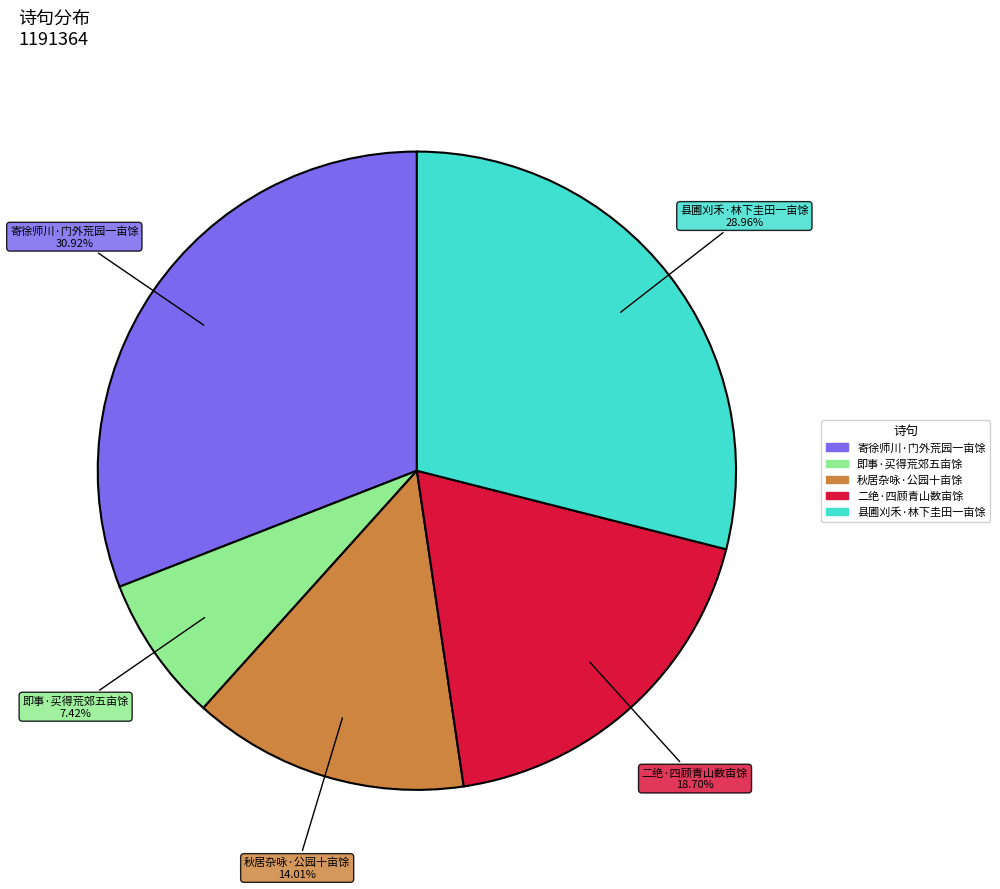

To the nearest percent, what portion does 县圃刈禾·林下圭田一亩馀 represent?

29%